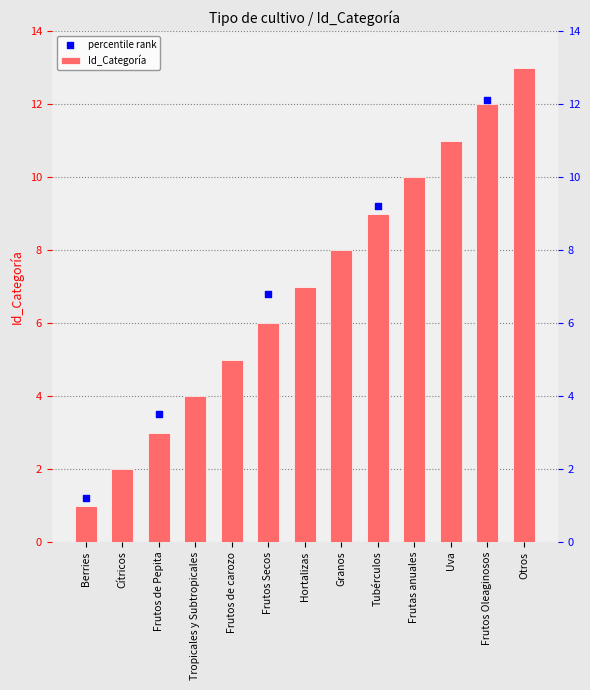

What is the change in value from Hortalizas to Frutos Oleaginosos?

+5